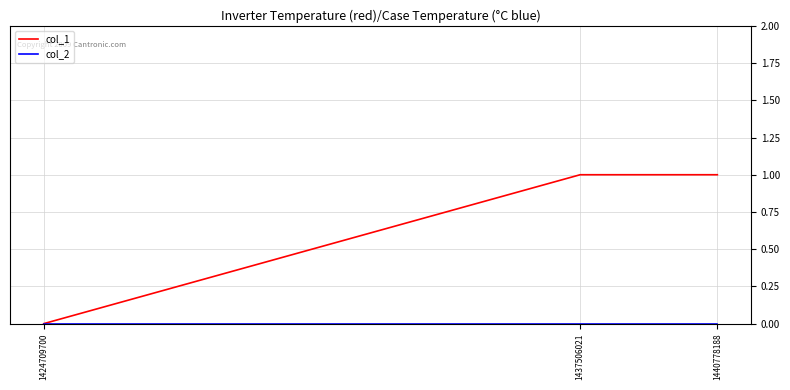

The value of col_1 at 1437506021 is 1. True or false?

True